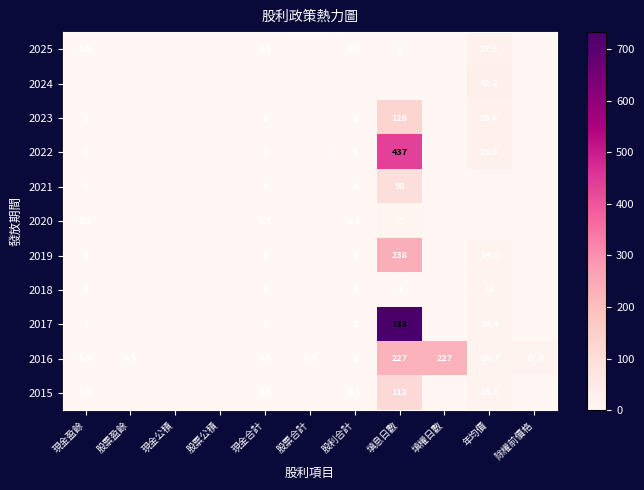

At which label is 2022 closest to 218?

年均價